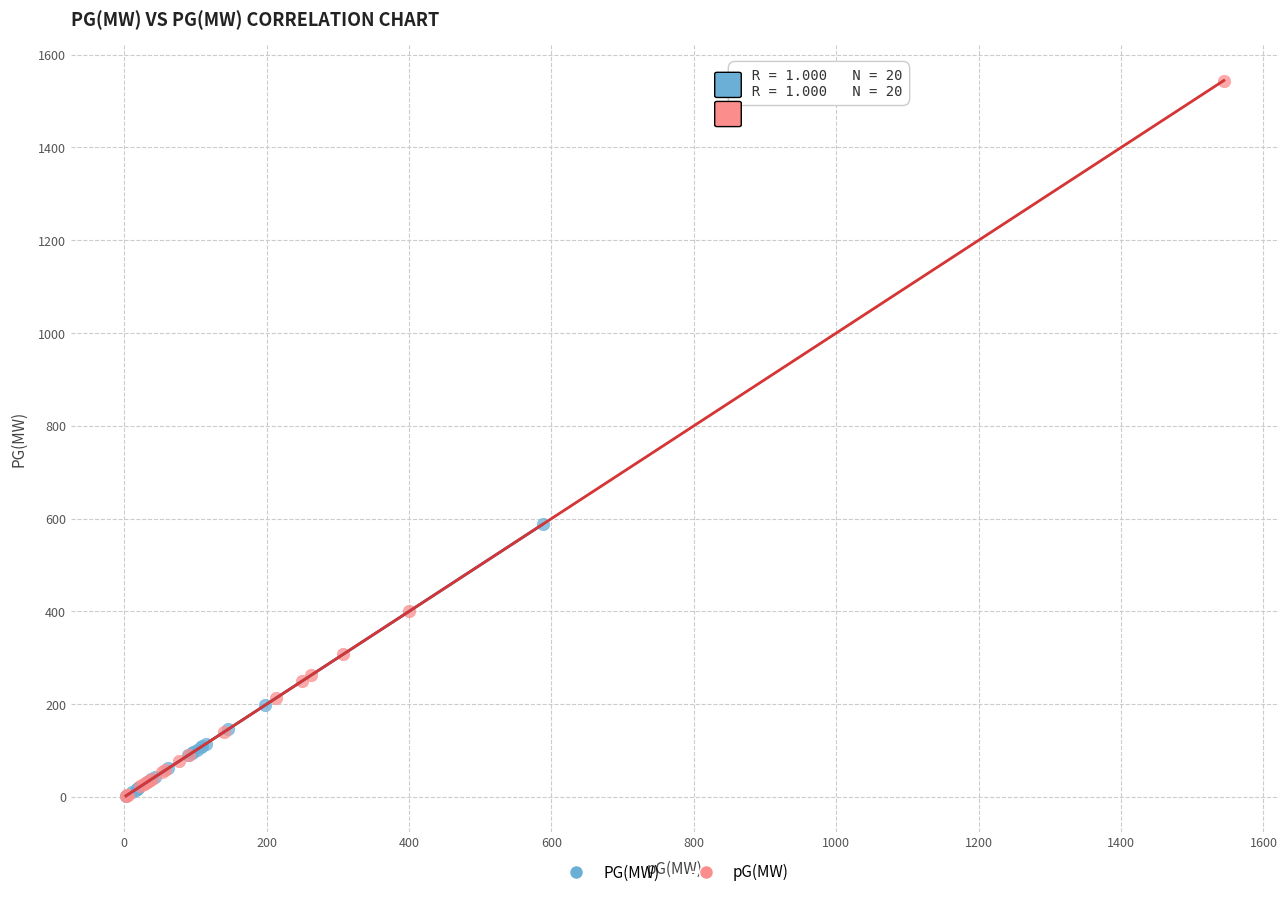

Which series has the largest Y range (max minus min)?

pG(MW)